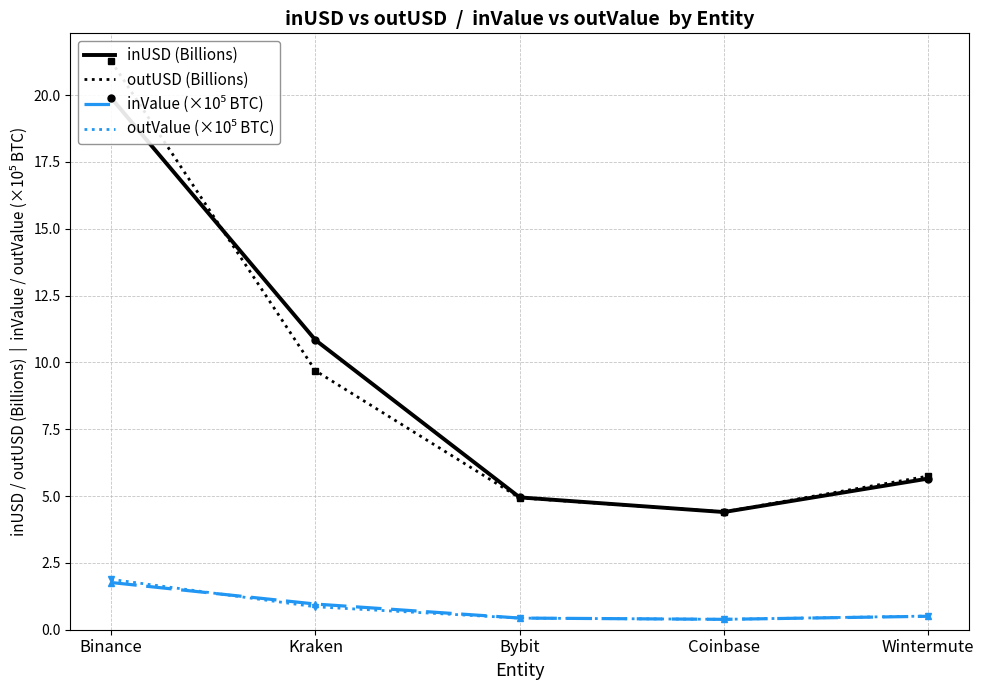

The value of outUSD (Billions) at Kraken is 9.7. True or false?

True